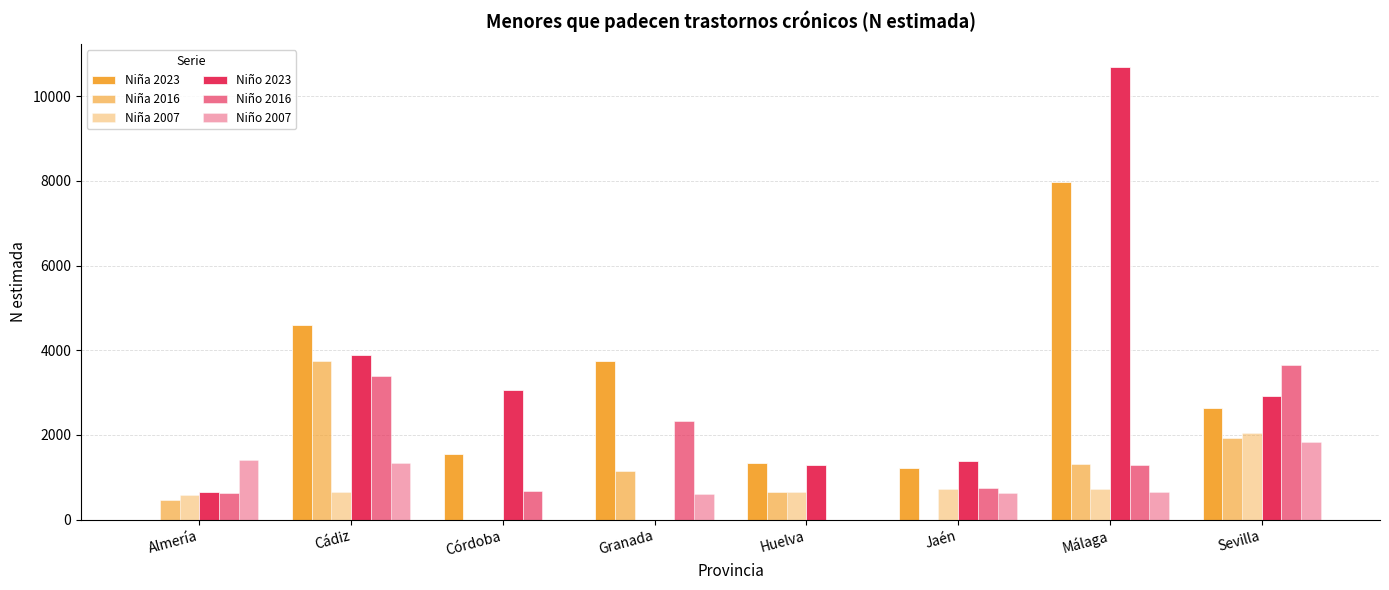

What is the sum of the Niña 2007 values at Almería and Sevilla?

2633